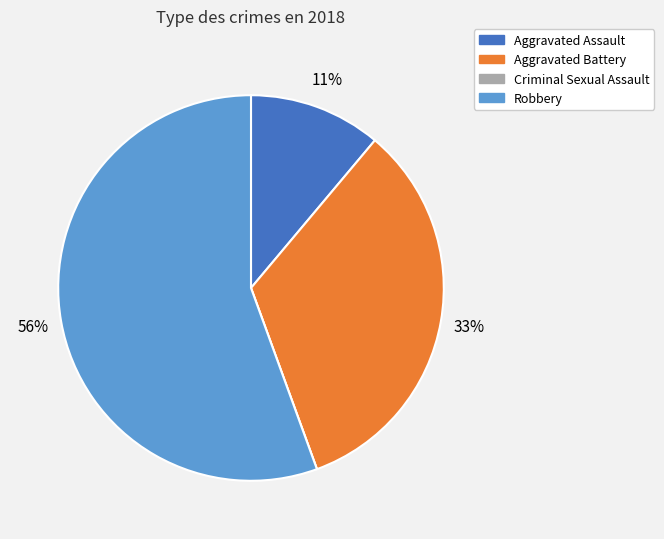

To the nearest percent, what is the average slice percentage?

25%